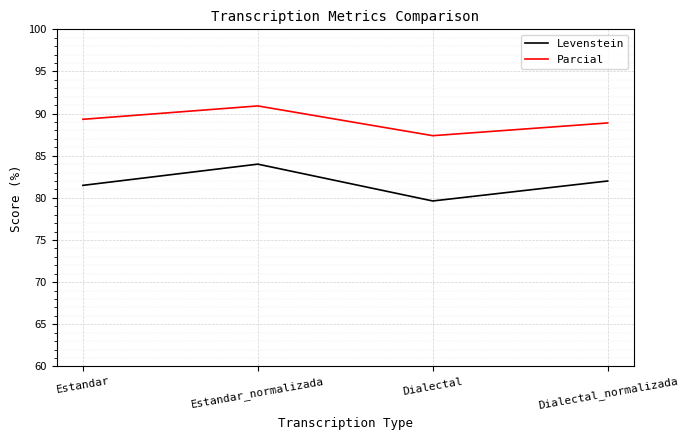

At how many categories does at least one series exceed 87?

4